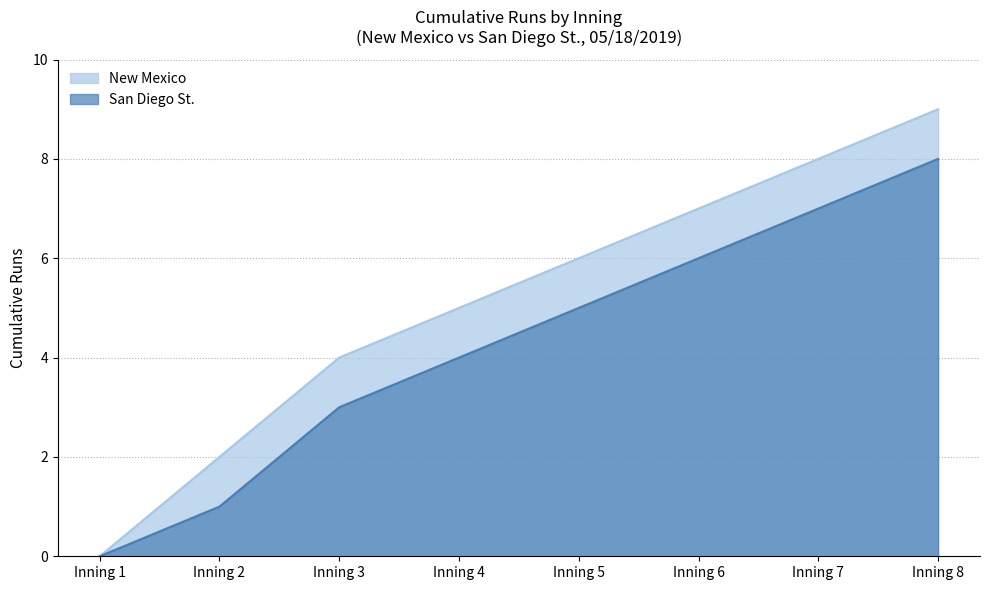

Does the chart display data point markers on the line(s)?

No